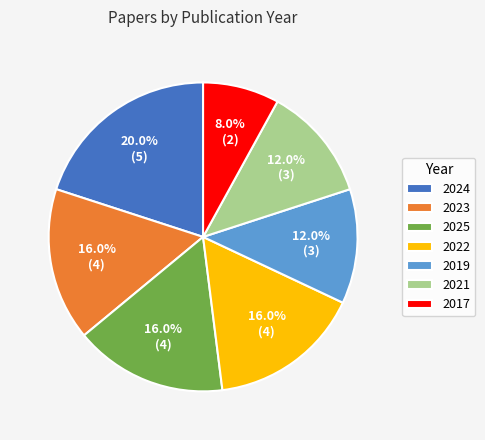

Which category has the smallest portion of the pie?

2017